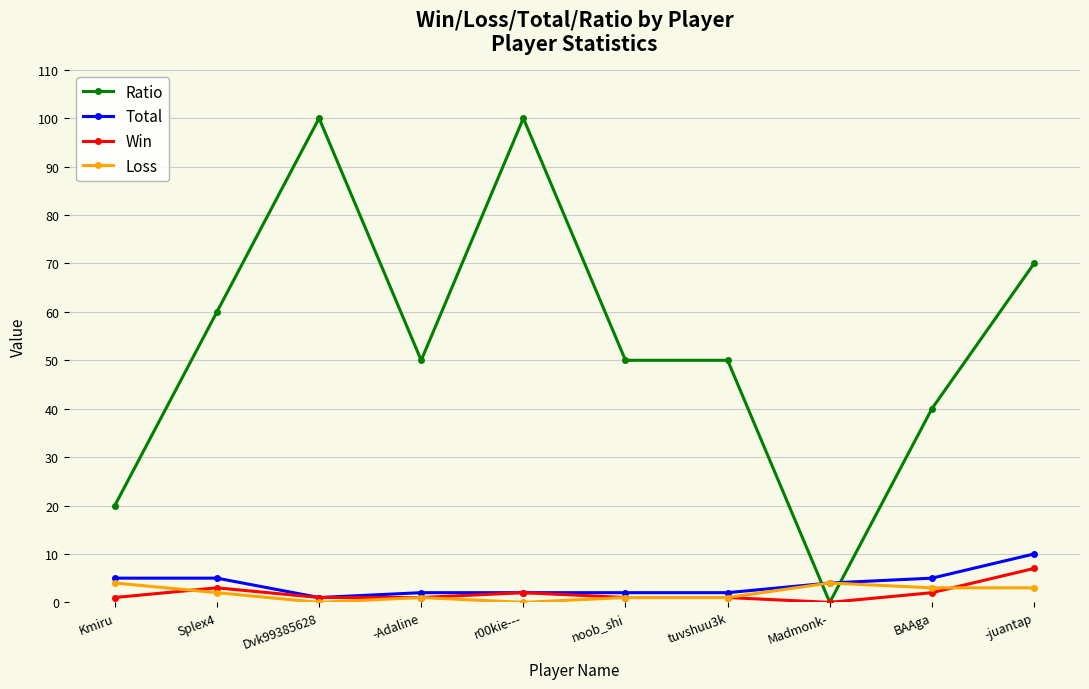

How many lines are shown in the chart?

4